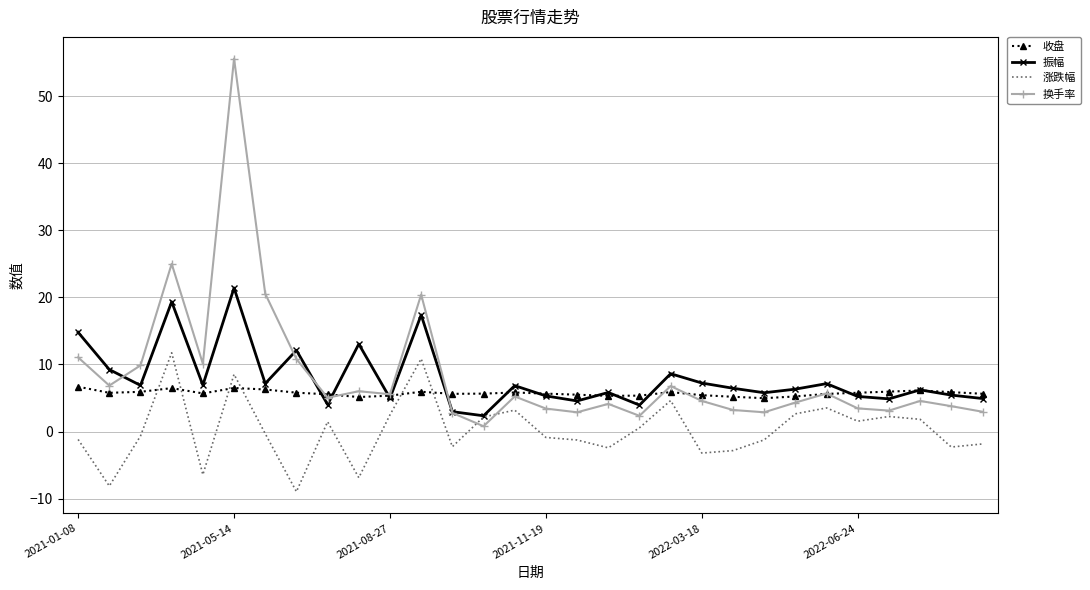

Rank the series by their maximum value, from highest to lowest.

换手率, 振幅, 涨跌幅, 收盘